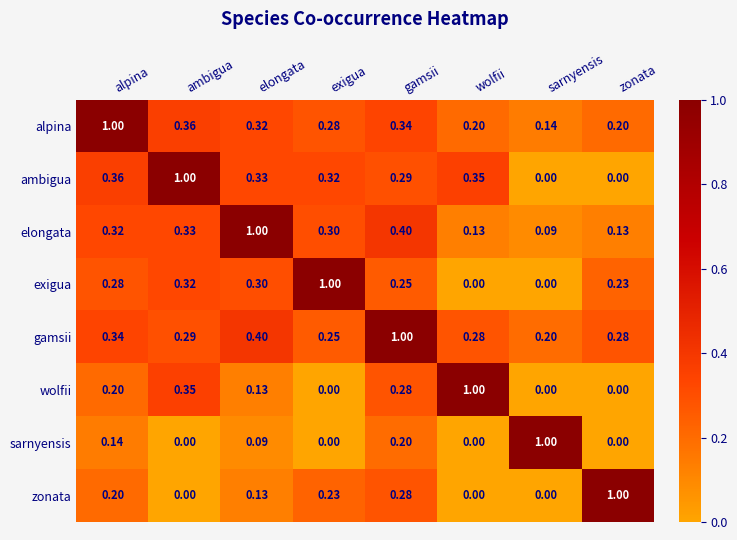

Is the value of alpina at sarnyensis greater than the value of elongata at alpina?

No